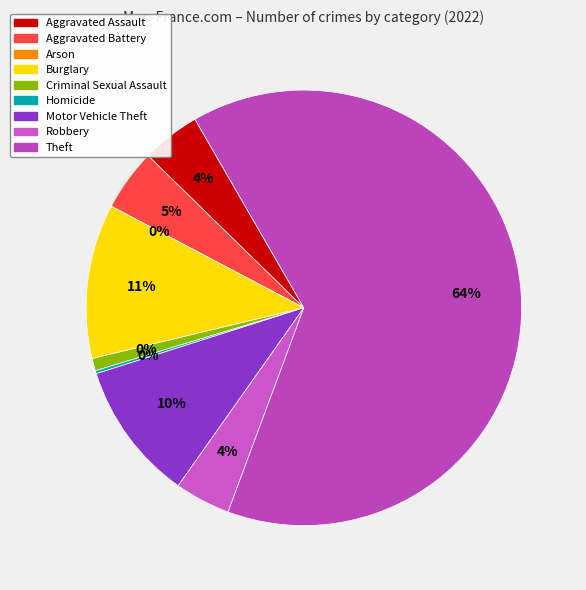

Combined, what portion of the pie is Burglary and Motor Vehicle Theft?

21.8%